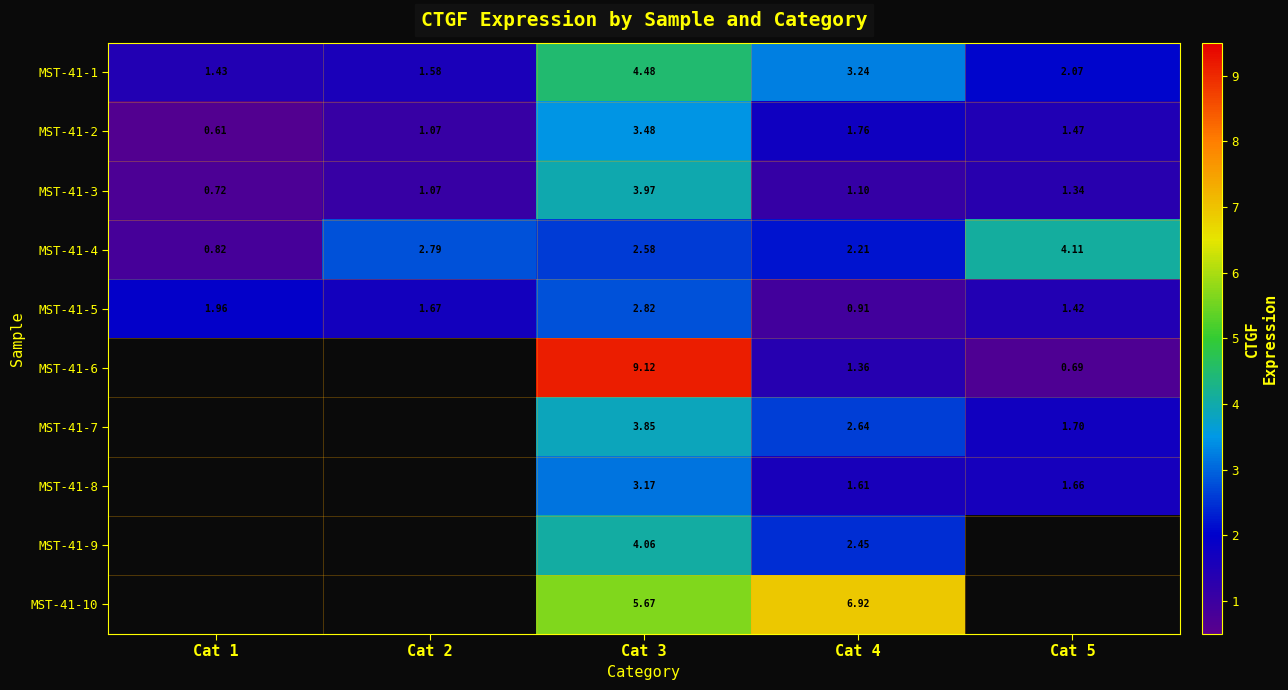

What is the spread (max minus min) of values at Cat 4?

6.0